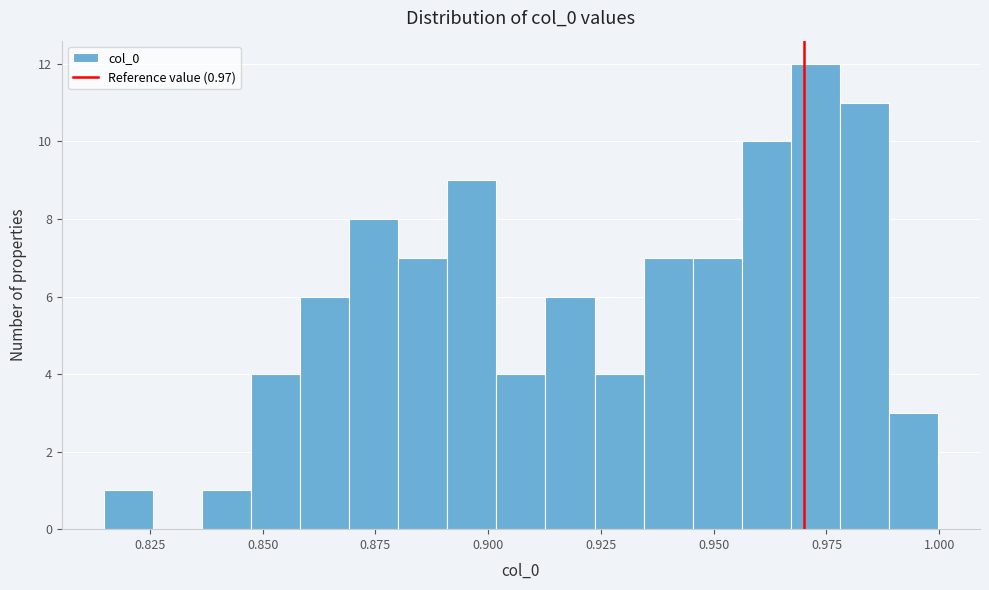

Read against the x-axis, roughly where is the centre of the tallest bar?

0.975